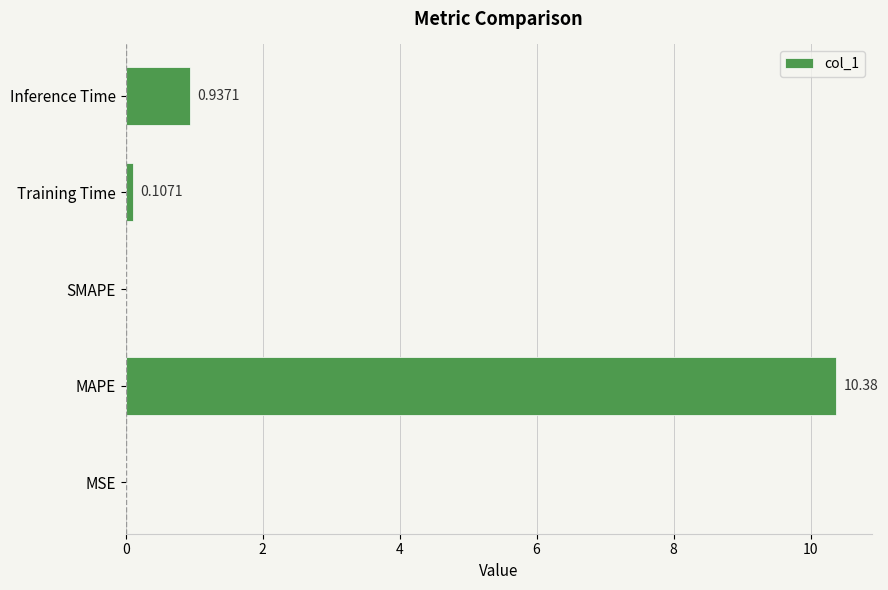

What is the change in value from SMAPE to Inference Time?

+0.9